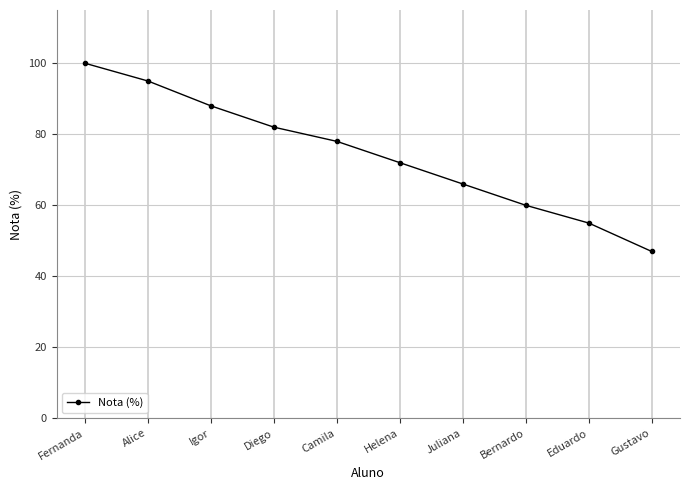

Does the chart have visible grid lines?

Yes